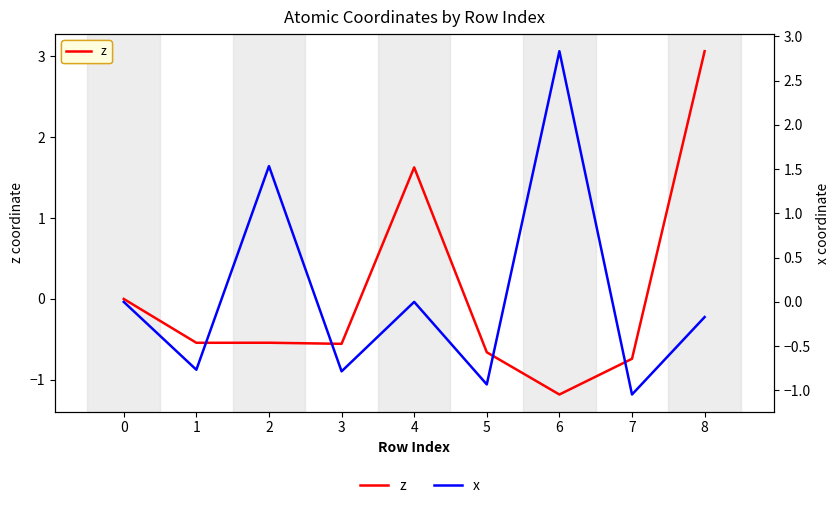

Is the value of z at 0 greater than the value of x at 0?

No